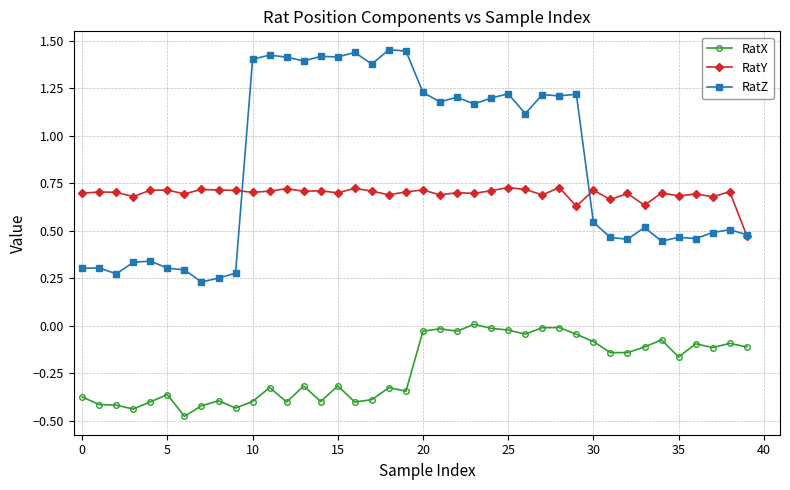

True or false: RatX has more than 1 points higher than both neighbors.

True